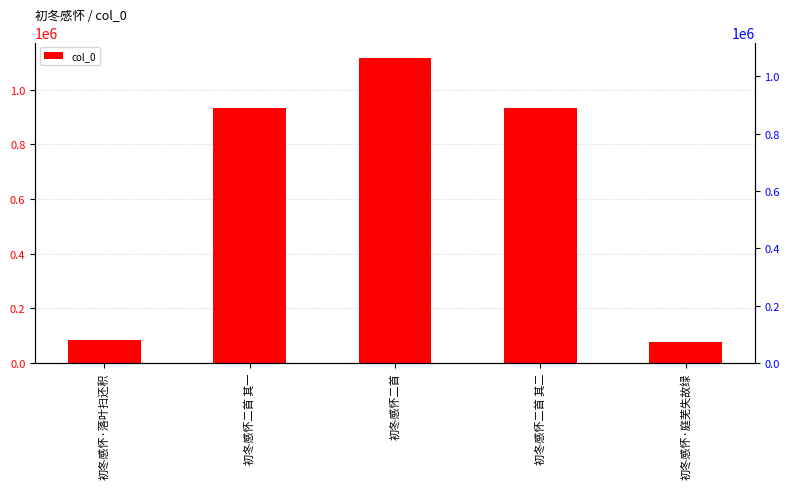

How many data points are above 931935?

2